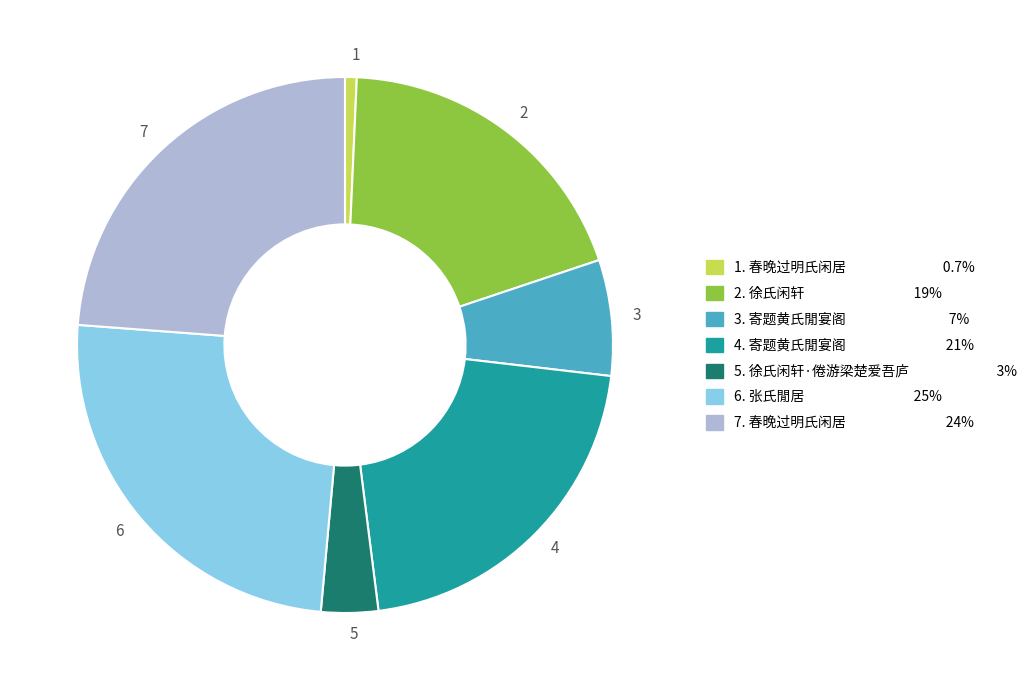

Count the number of slices in the pie.

7